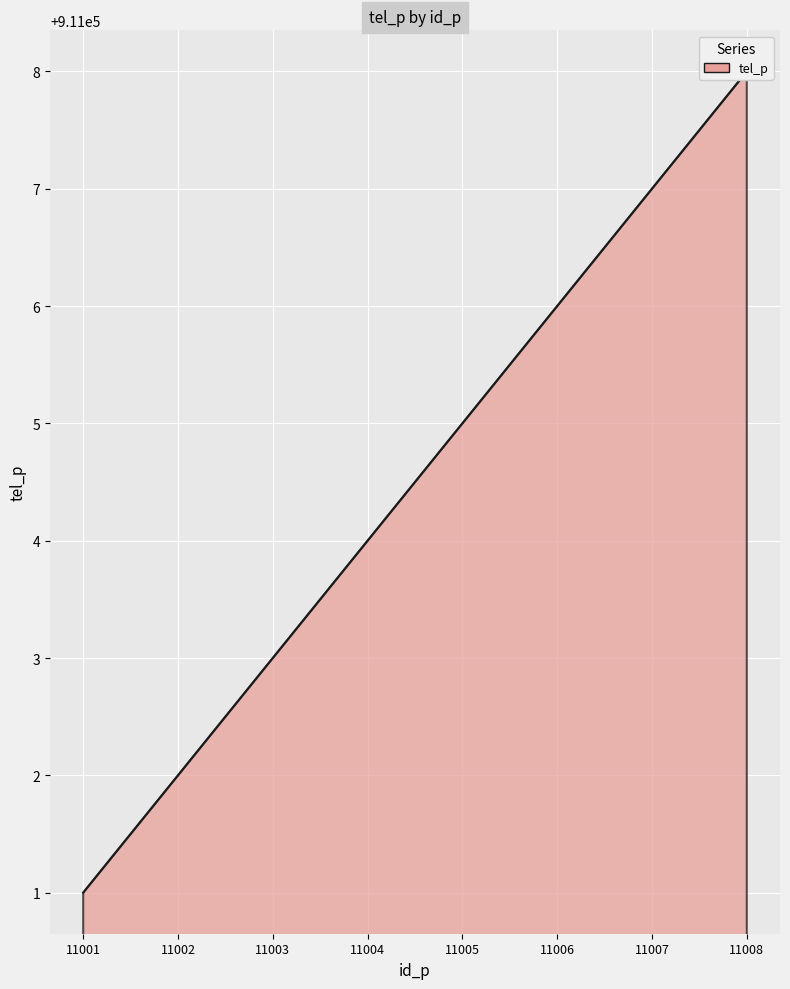

Which label corresponds to the smallest value in the chart?

11001